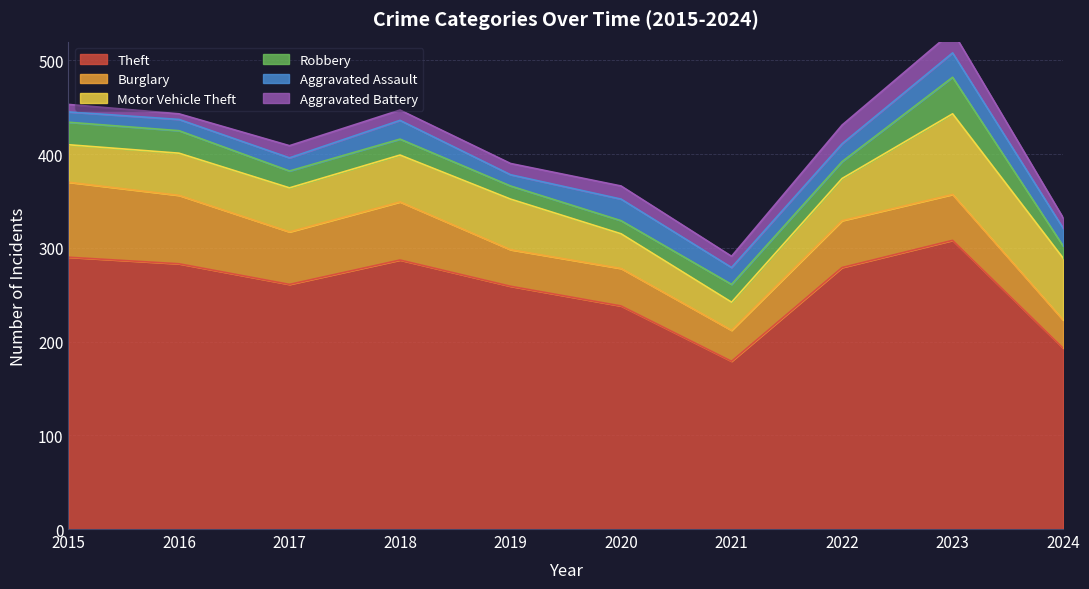

True or false: Aggravated Battery and Burglary cross at least once.

False